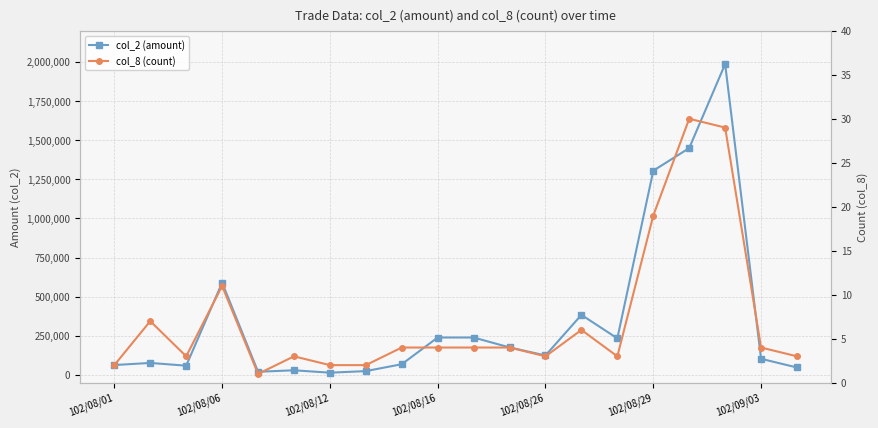

How many lines are shown in the chart?

2